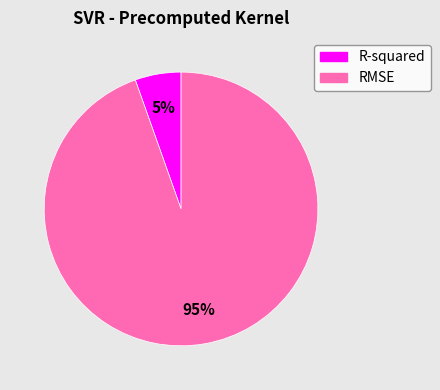

How many segments does this pie chart have?

2